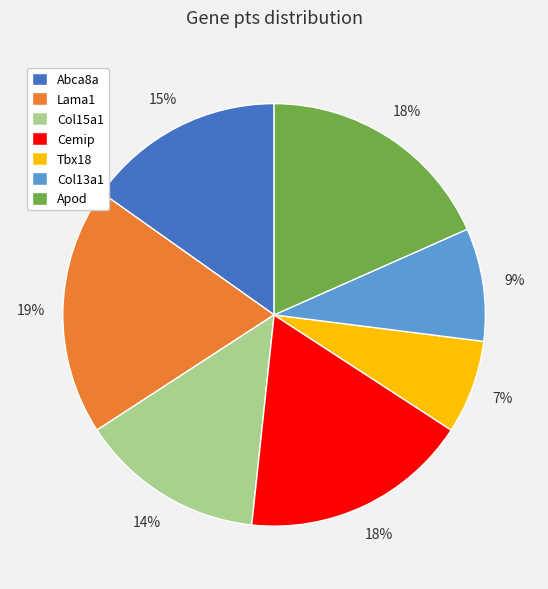

What is the largest slice in the pie chart?

Lama1